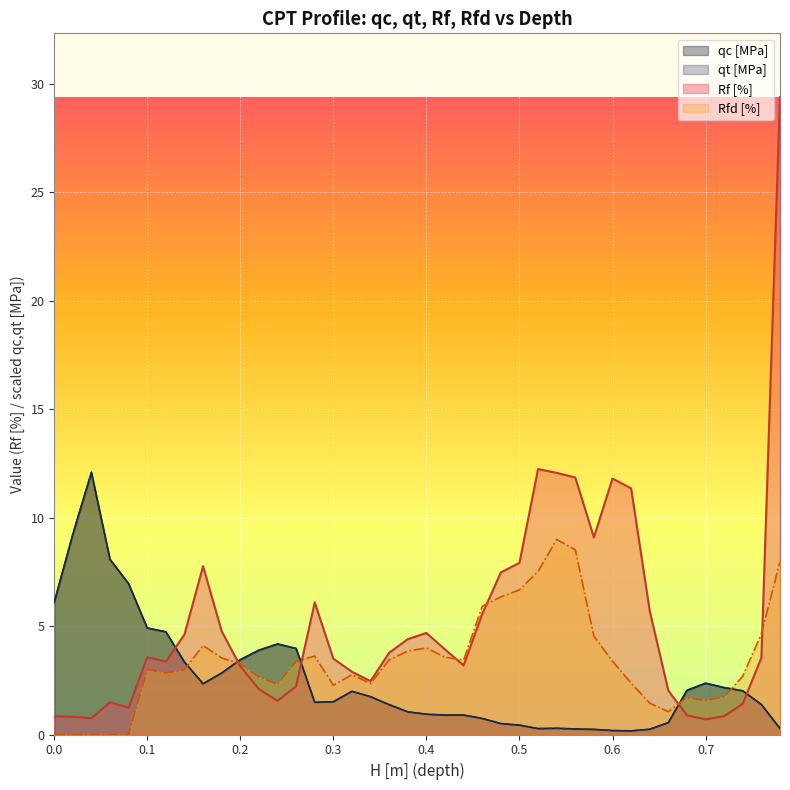

True or false: qt [MPa] has a value of 1.1 at 0.46.

False